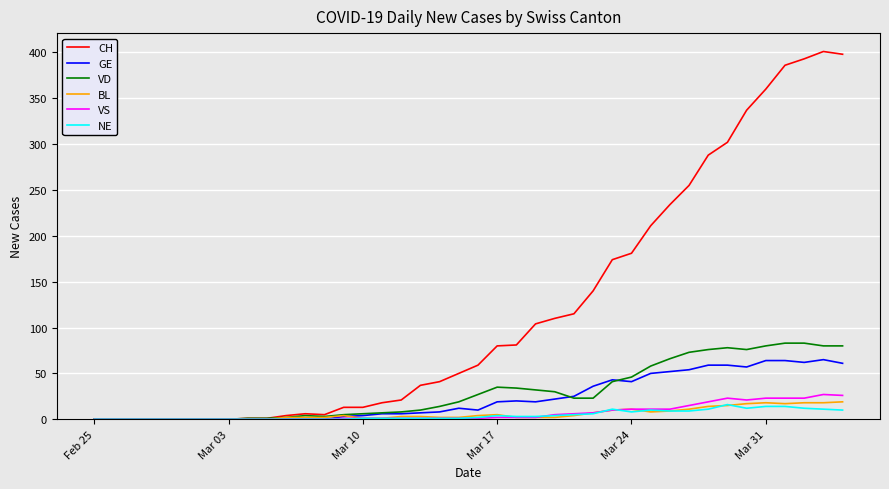

Which series has the widest spread of values?

CH